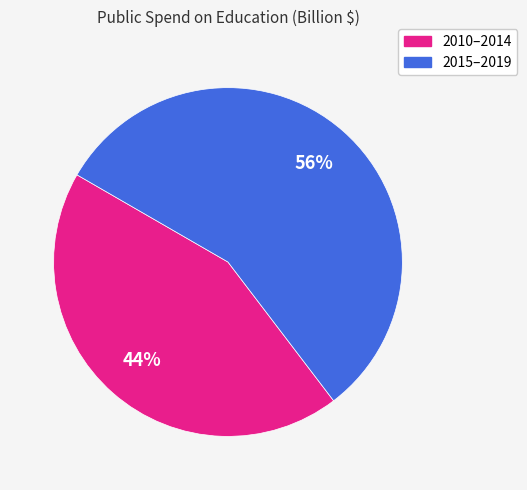

Is there any slice that represents more than half of the pie?

Yes